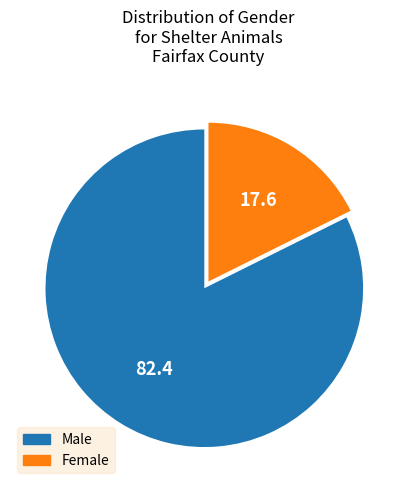

Do Female and Male together represent more than half of the pie?

Yes